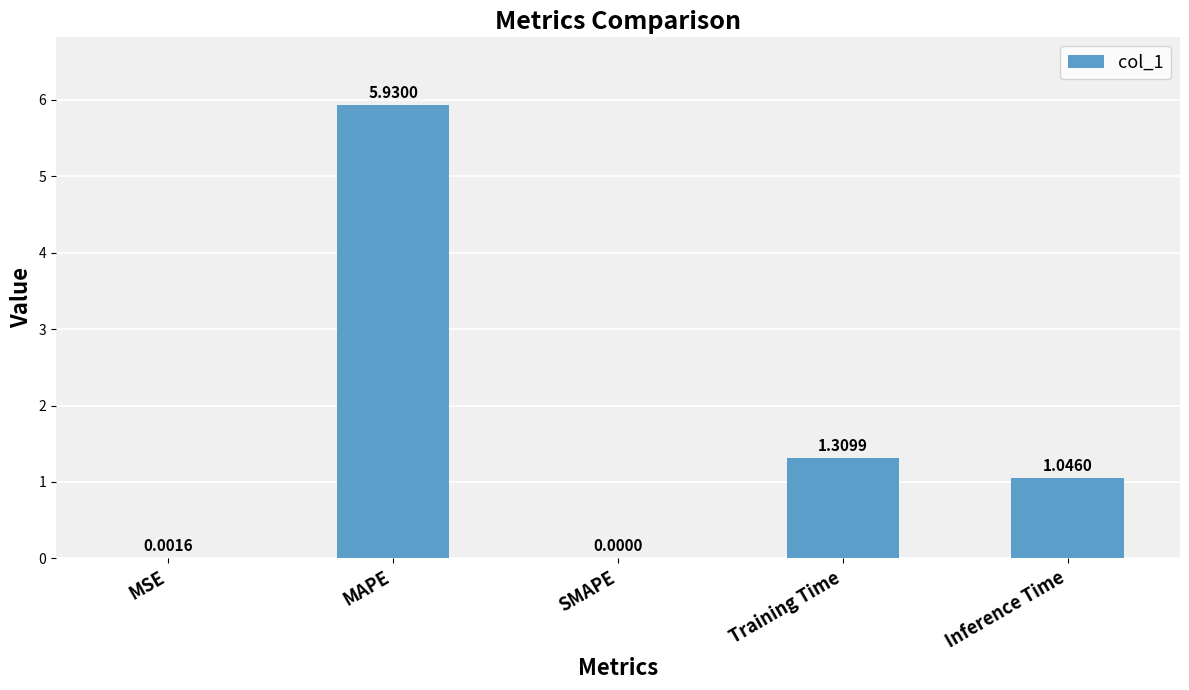

What is the sum of all values?

8.3